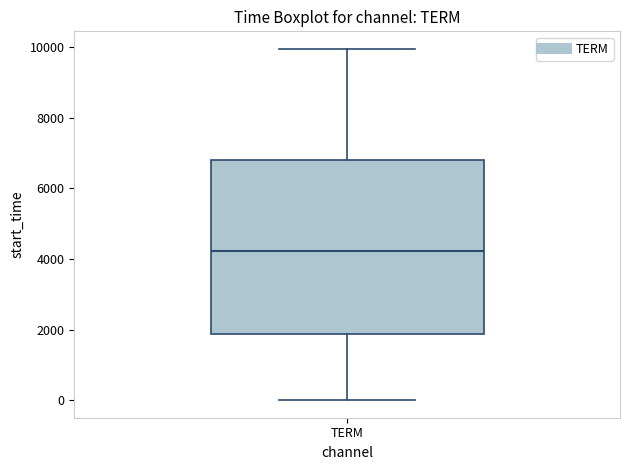

Where is the upper edge of the box for TERM on the y-axis? The values are not printed on the chart, so give them approximately, as read against the axis.

6800